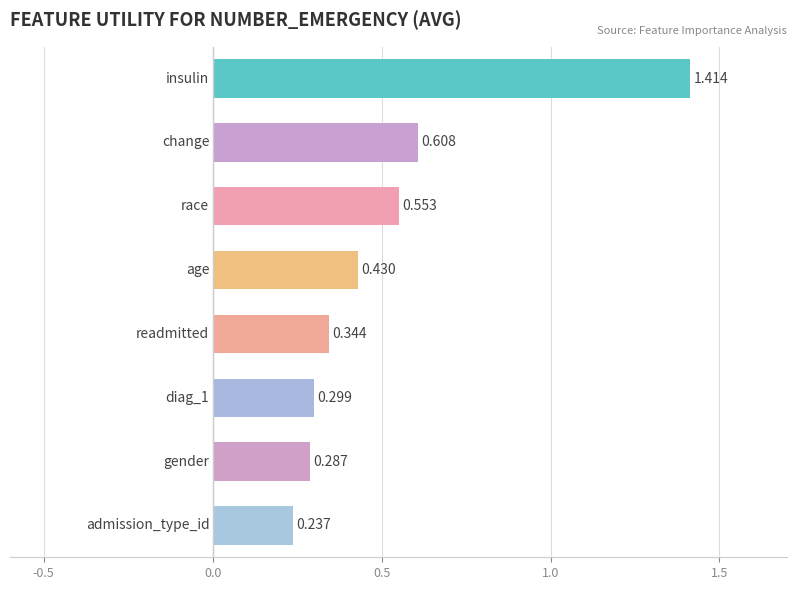

What is the average value?

0.5